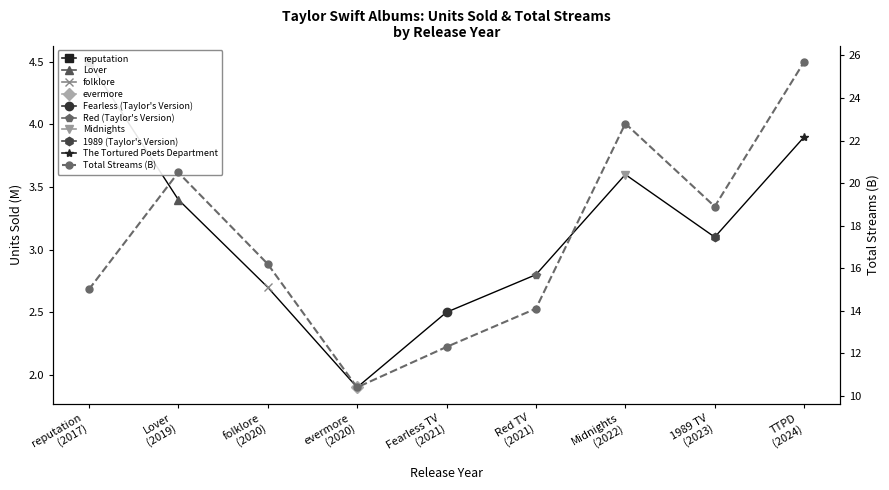

True or false: the data has more than 2 interior local peaks.

False